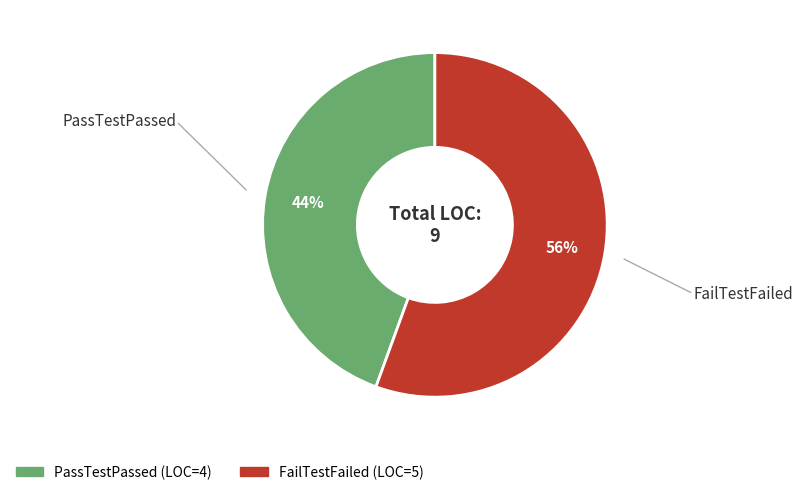

The FailTestFailed slice represents 56% of the pie. True or false?

True